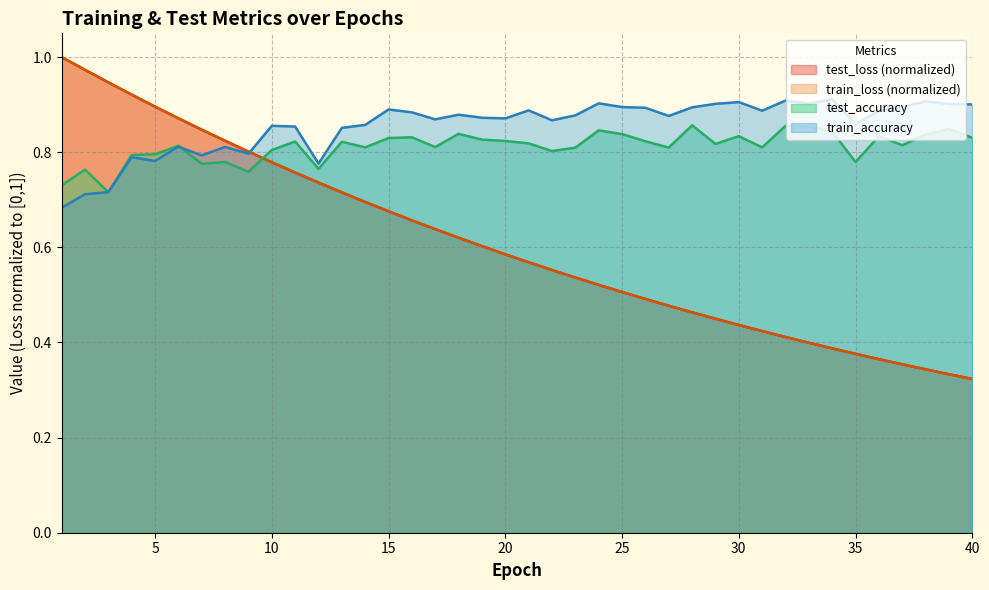

What is the maximum value for test_loss?

1.0